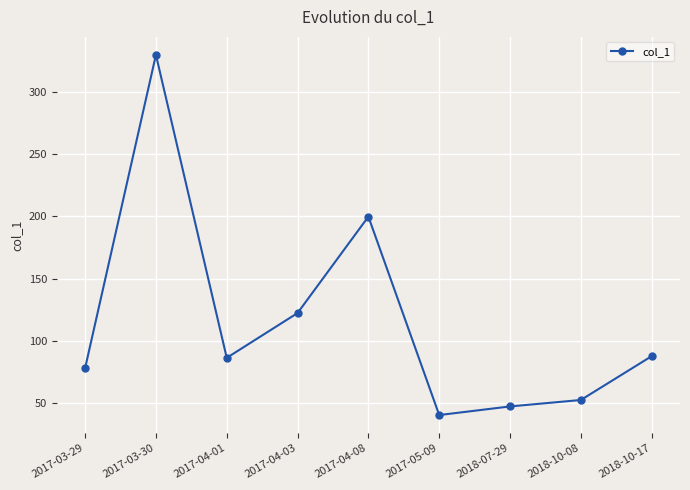

What is the label of the 2nd point from the right?

2018-10-08